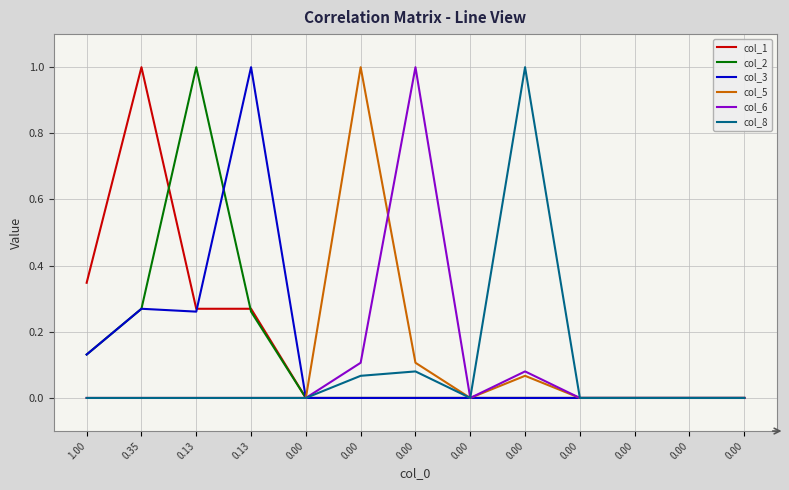

What are all the series names shown in the legend?

col_1, col_2, col_3, col_5, col_6, col_8